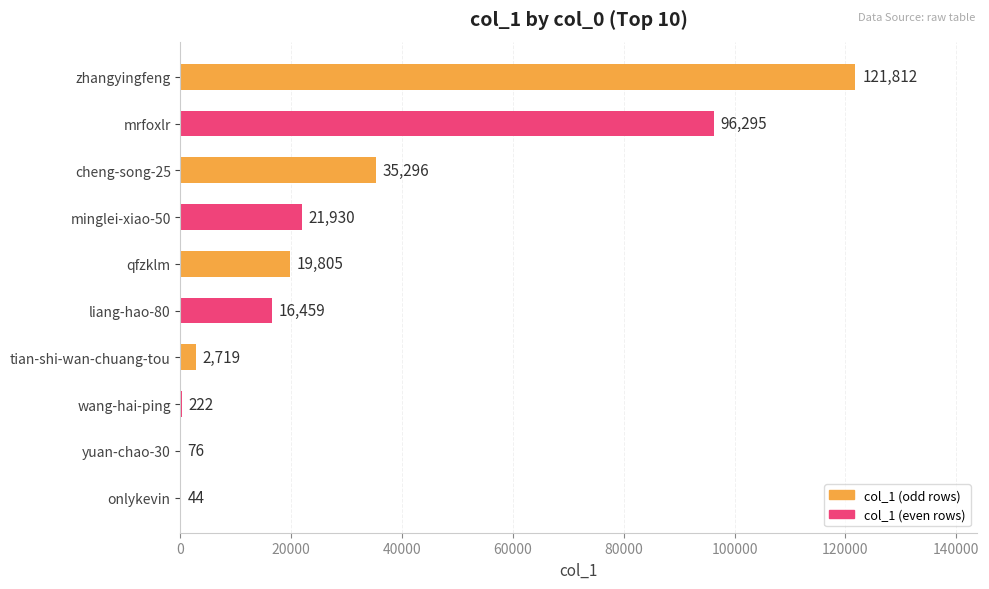

How many series are shown in this chart?

1